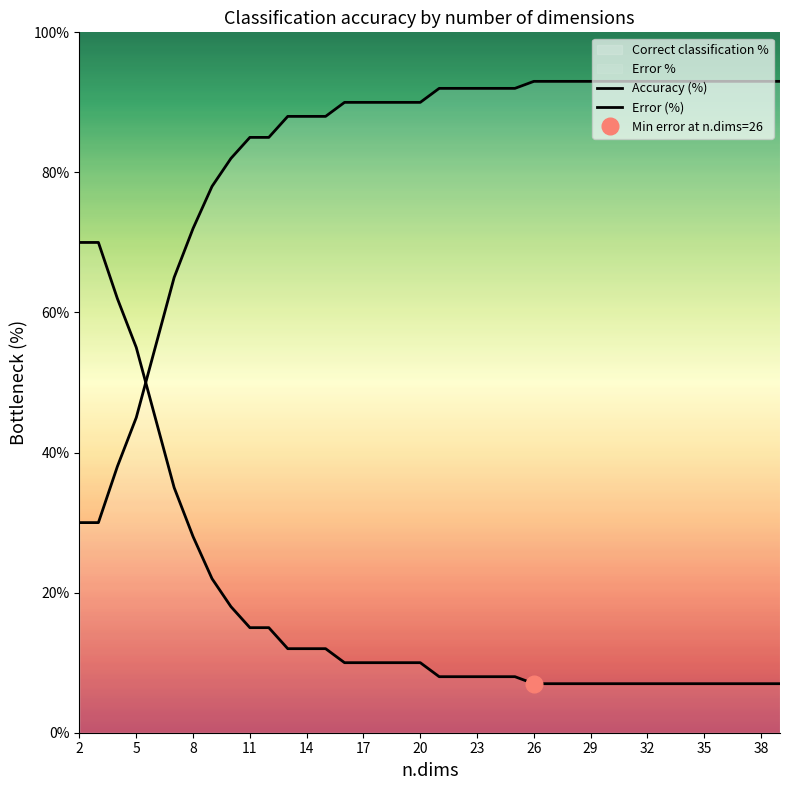

At how many categories does at least one series exceed 15?

38